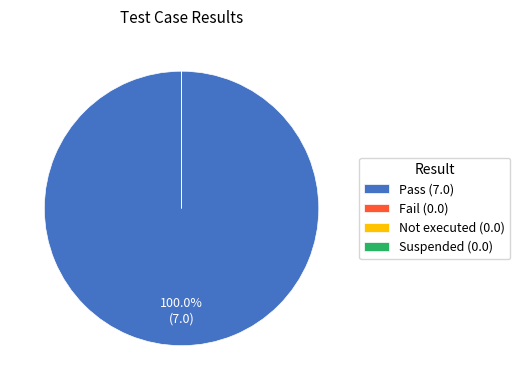

Which category has the smallest portion of the pie?

Fail